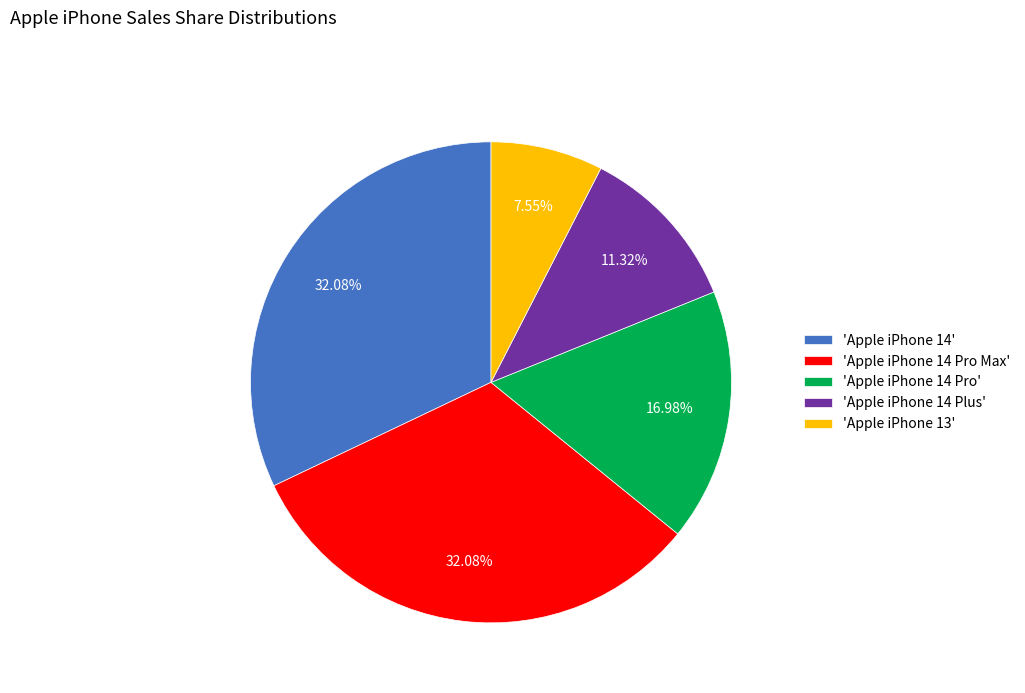

How many slices are in this pie chart?

5